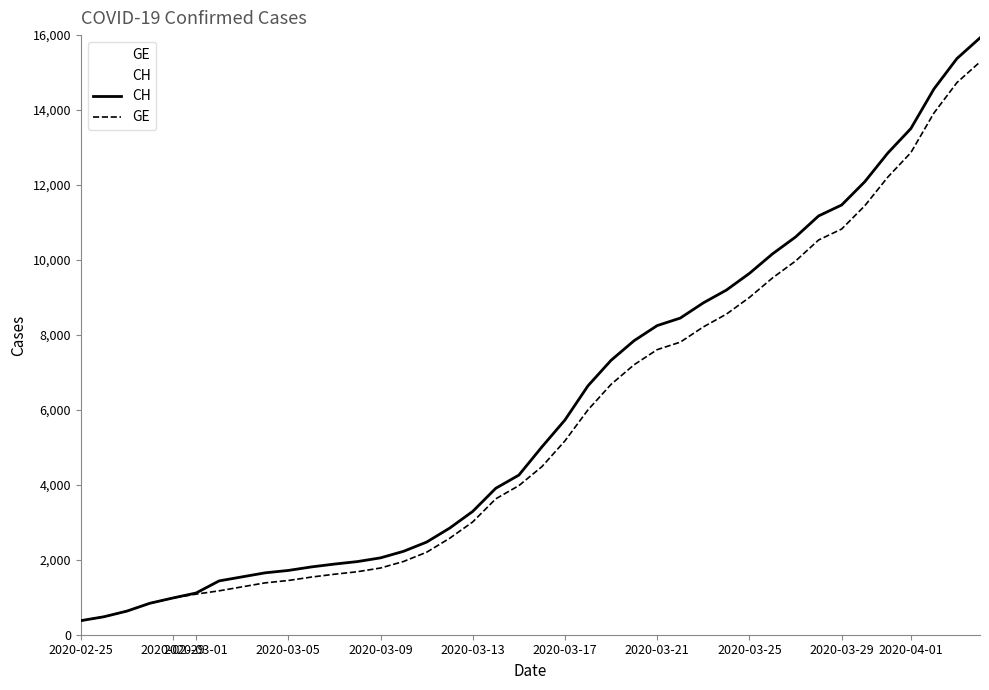

What is the average value of the GE series?

5641